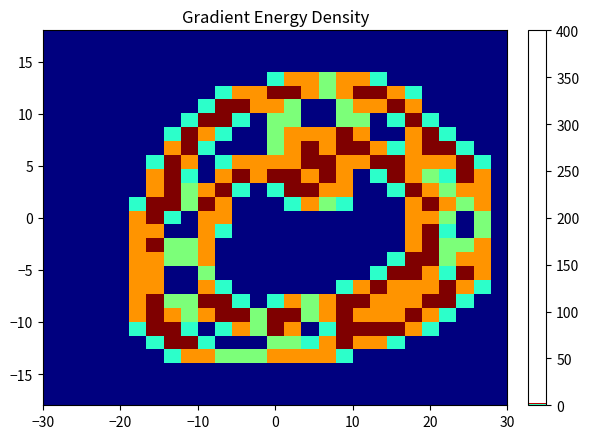

How many distinct data groups are displayed?

27